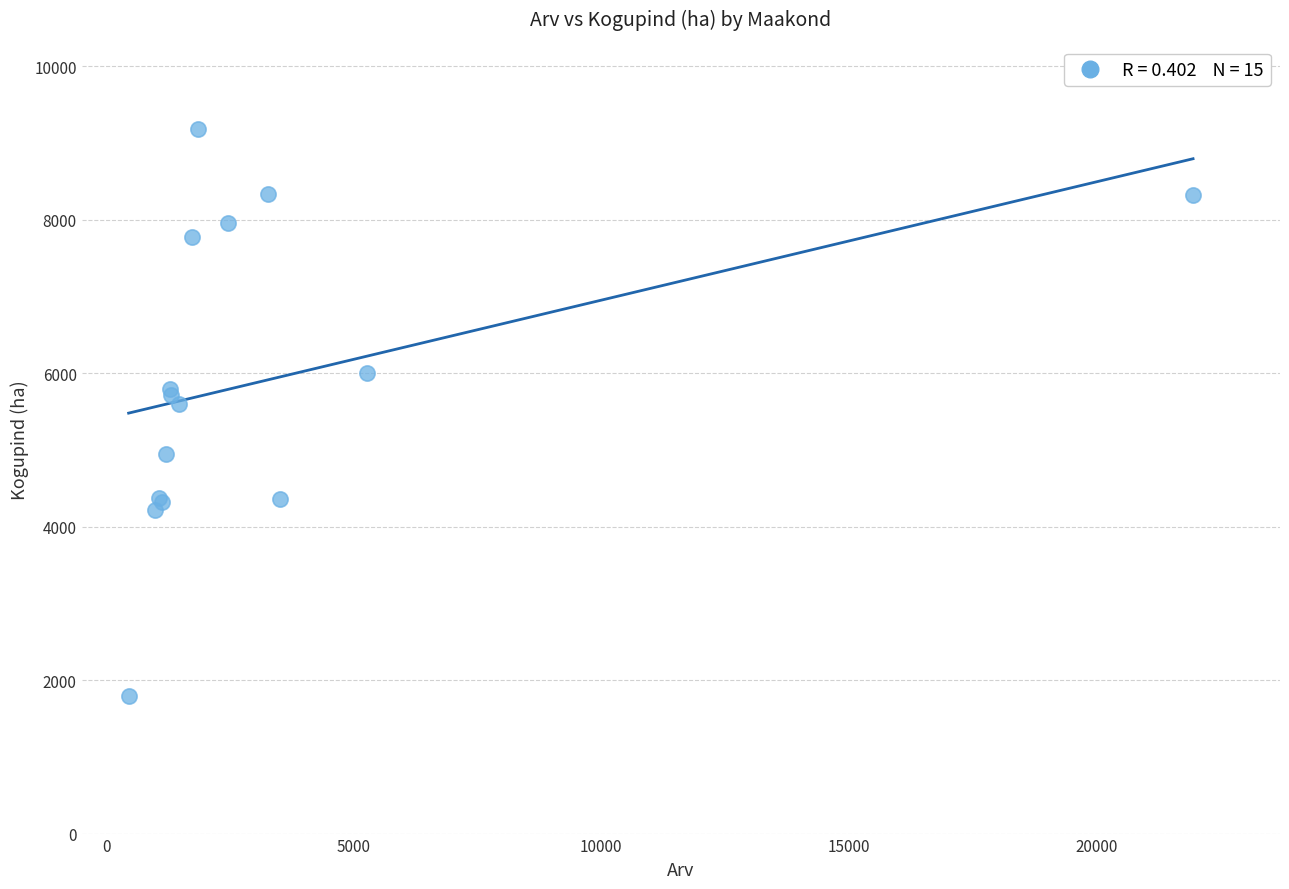

What Y value in the scatter plot is closest to 5487?

5602.2